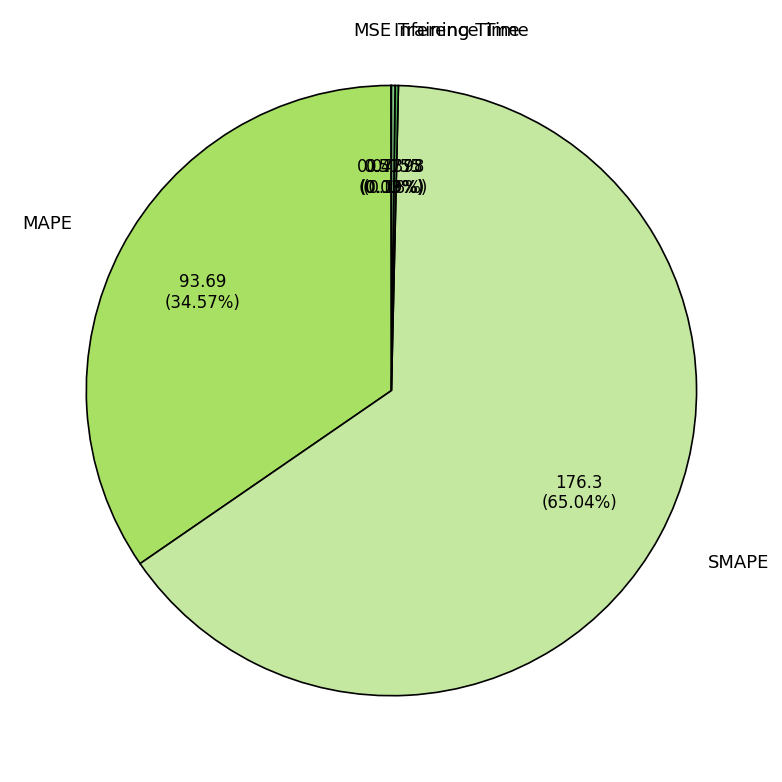

What is the largest slice in the pie chart?

SMAPE